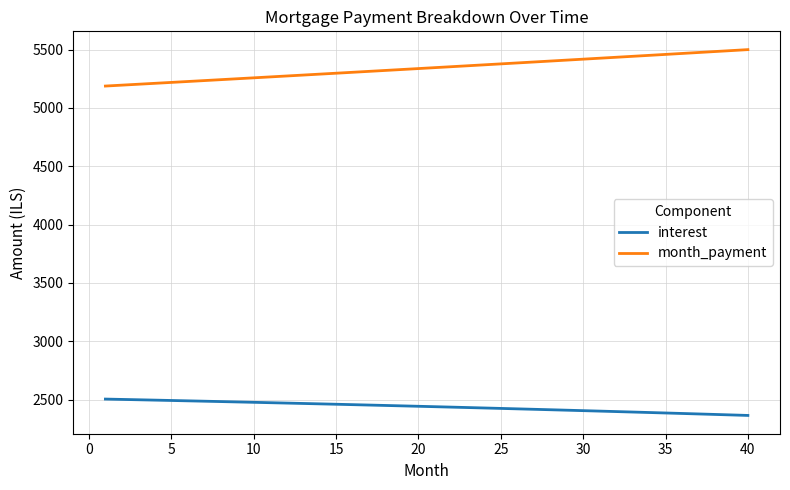

True or false: month_payment and interest cross at least once.

False